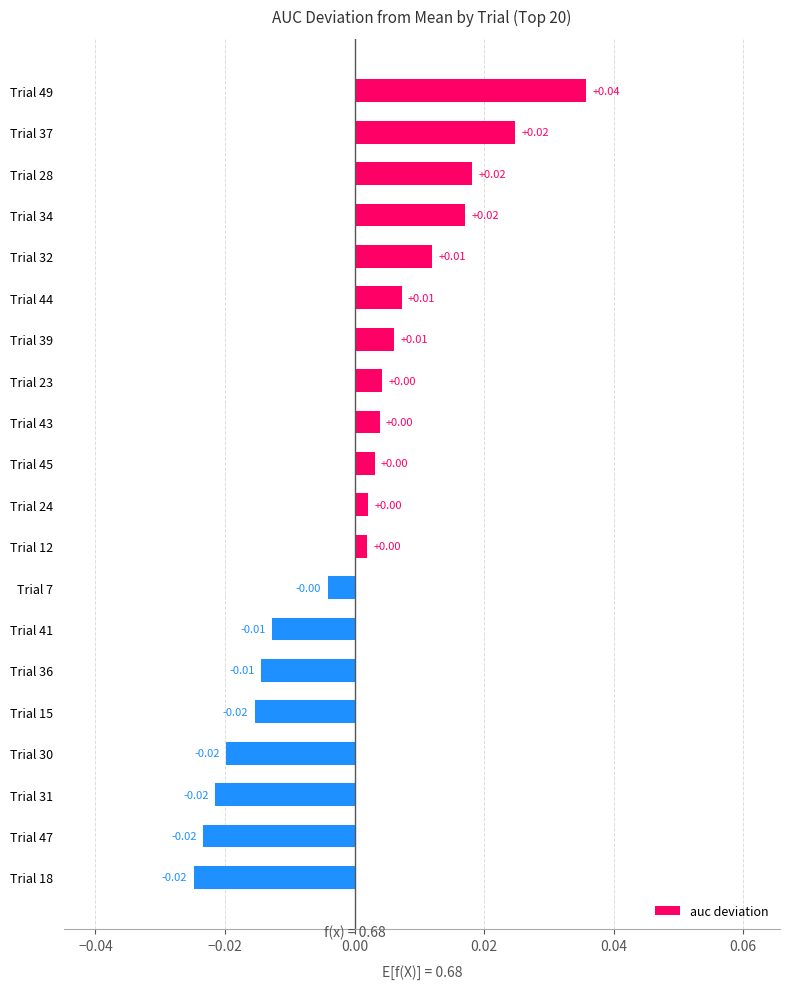

Between Trial 28 and Trial 31, which is larger?

Trial 28